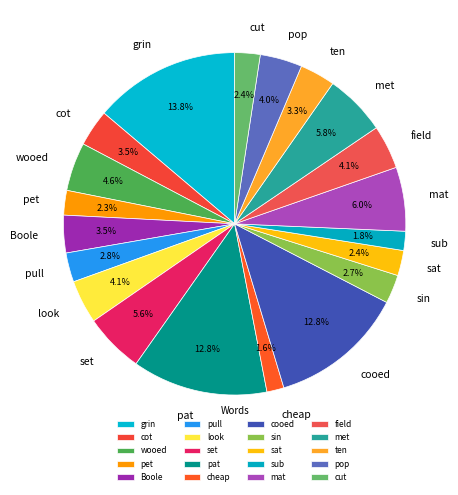

How many slices are in this pie chart?

20